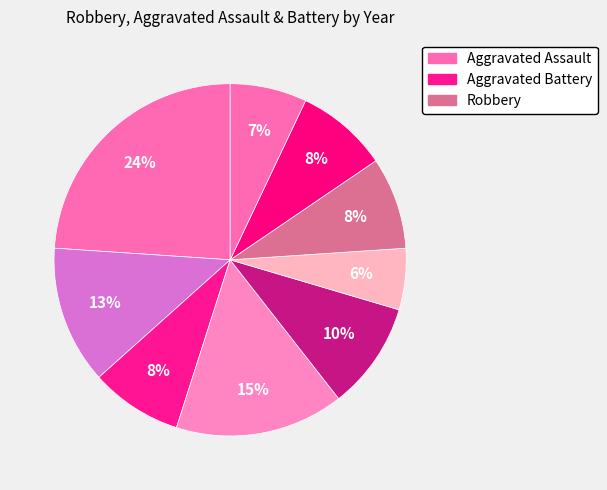

How many slices are in this pie chart?

9